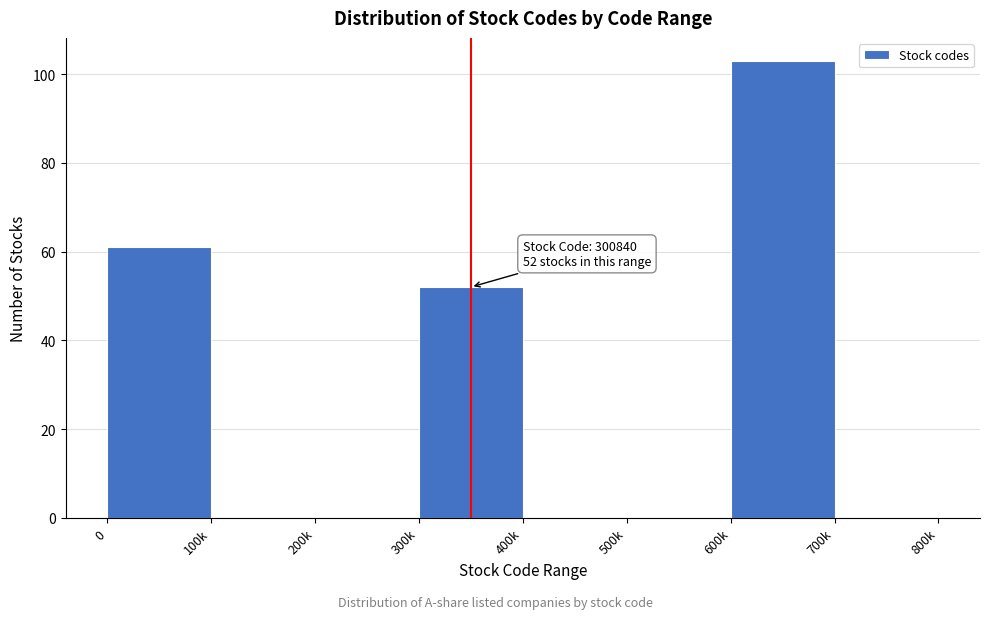

Reading right to left, extract all data points from this chart.

700k=0	600k=103	500k=0	400k=0	300k=52	200k=0	100k=0	0=61